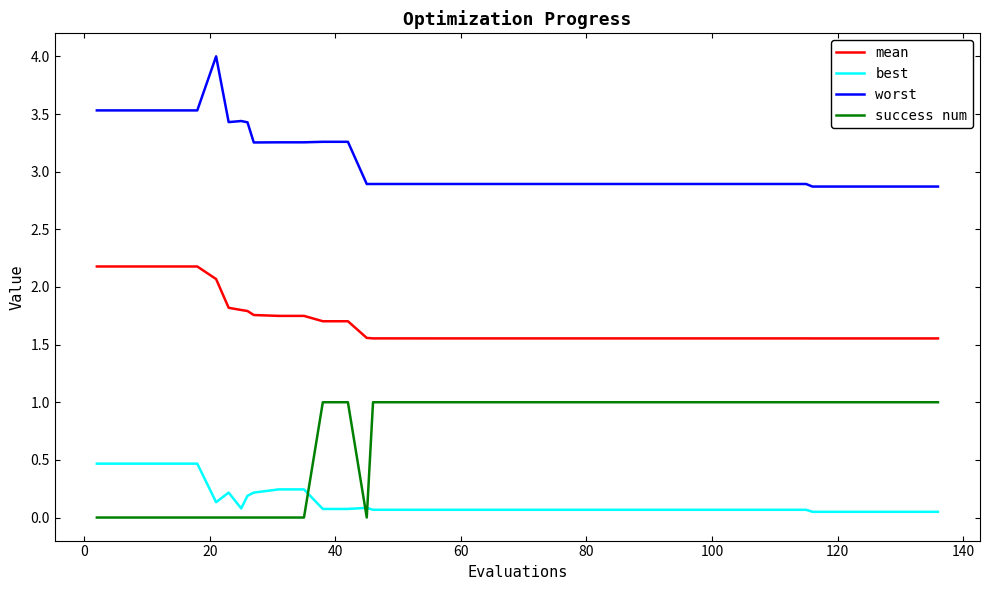

True or false: mean and best cross at least once.

False